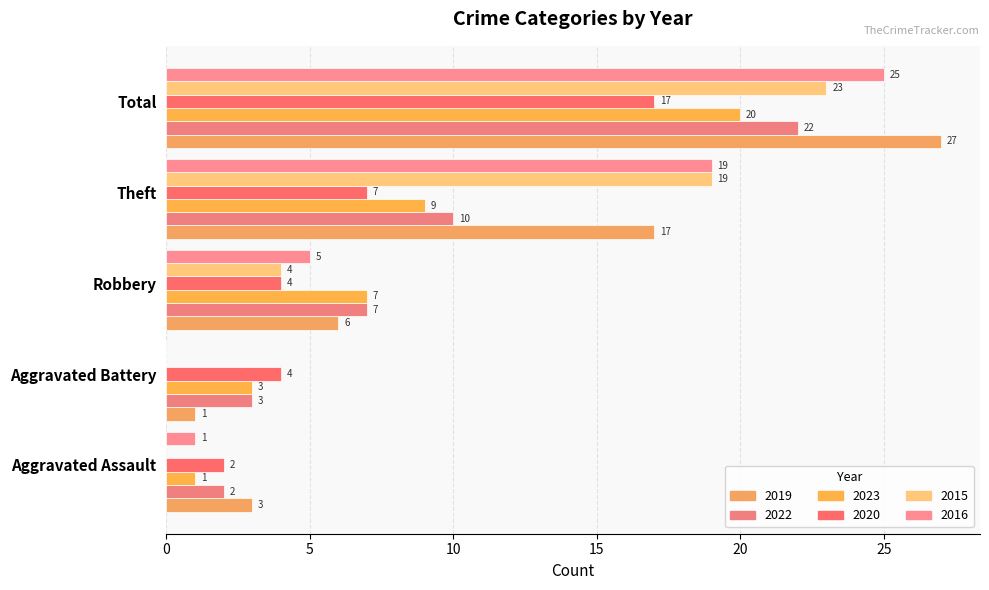

Is the value of 2015 at Total greater than the value of 2020 at Aggravated Assault?

Yes